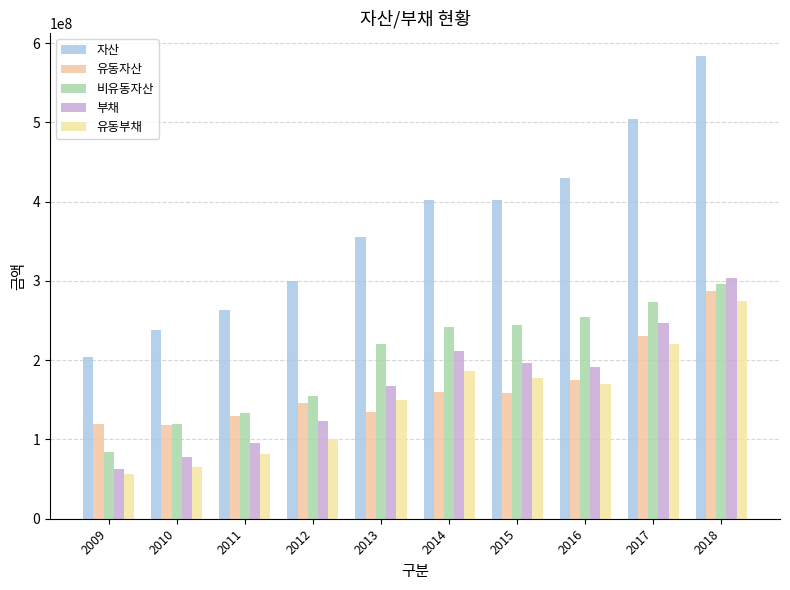

How many groups of bars are there?

10